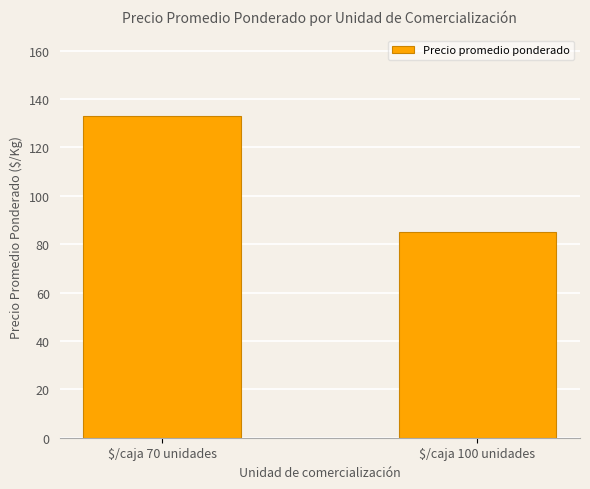

Reading left to right, list all the values displayed in this chart.

133	85